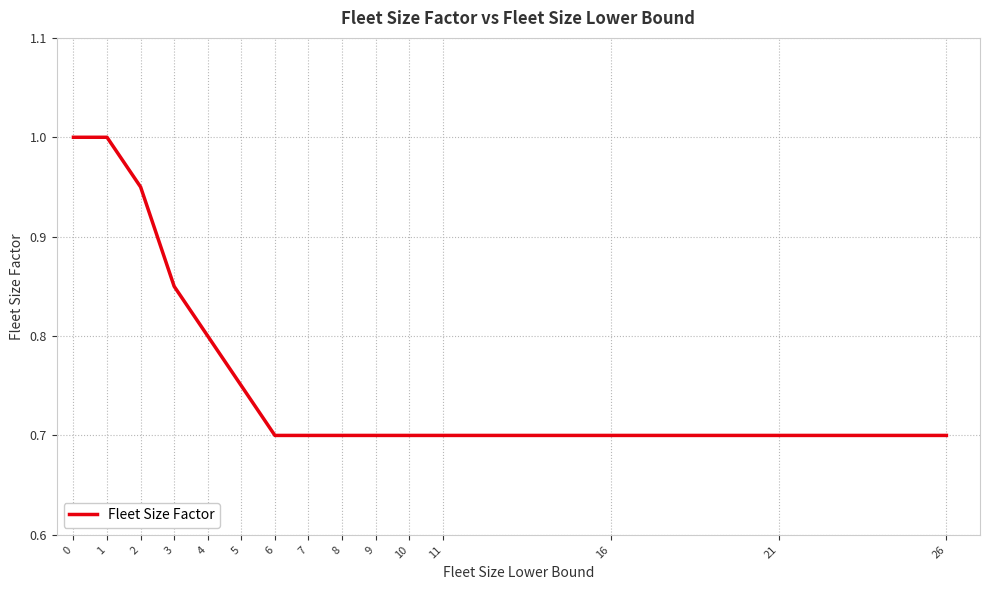

What is the smallest value displayed?

0.7